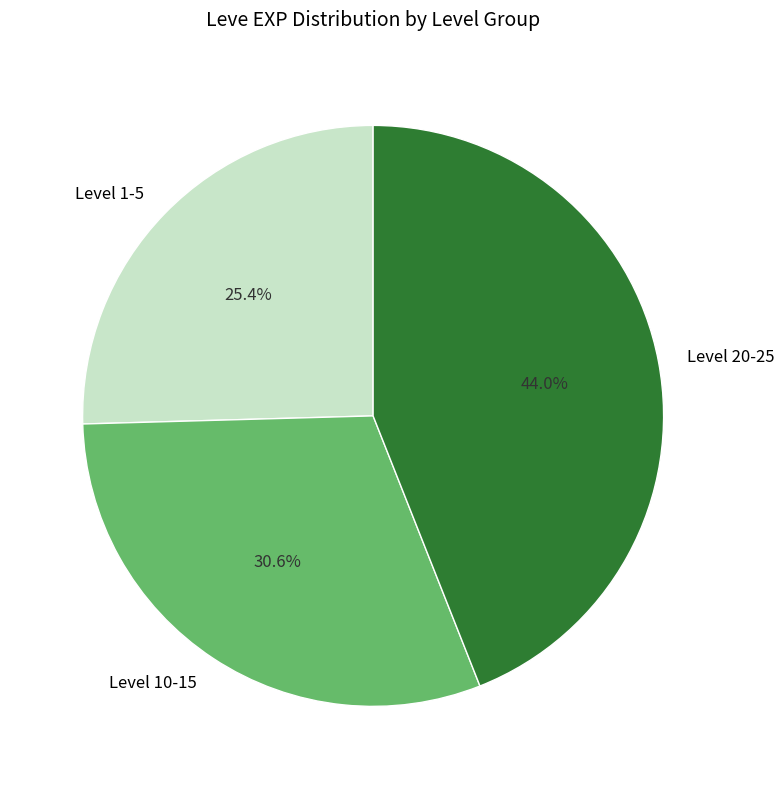

Does Level 20-25 represent more than half of the total?

No